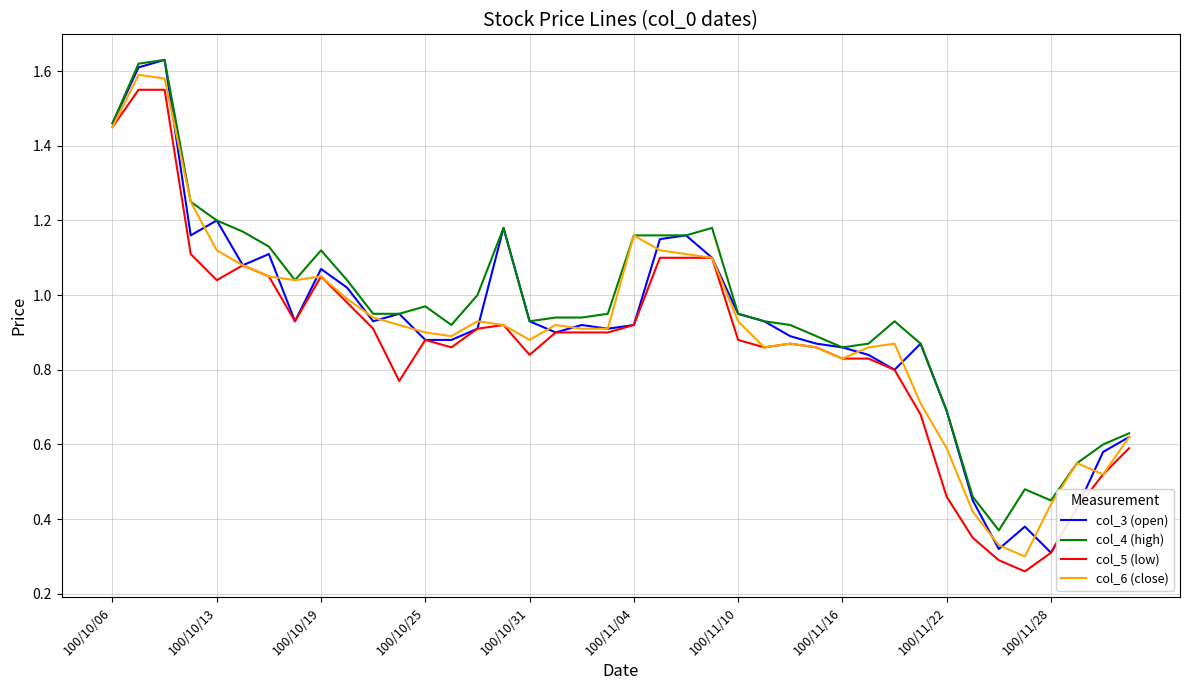

Which series has the widest spread of values?

col_3 (open)